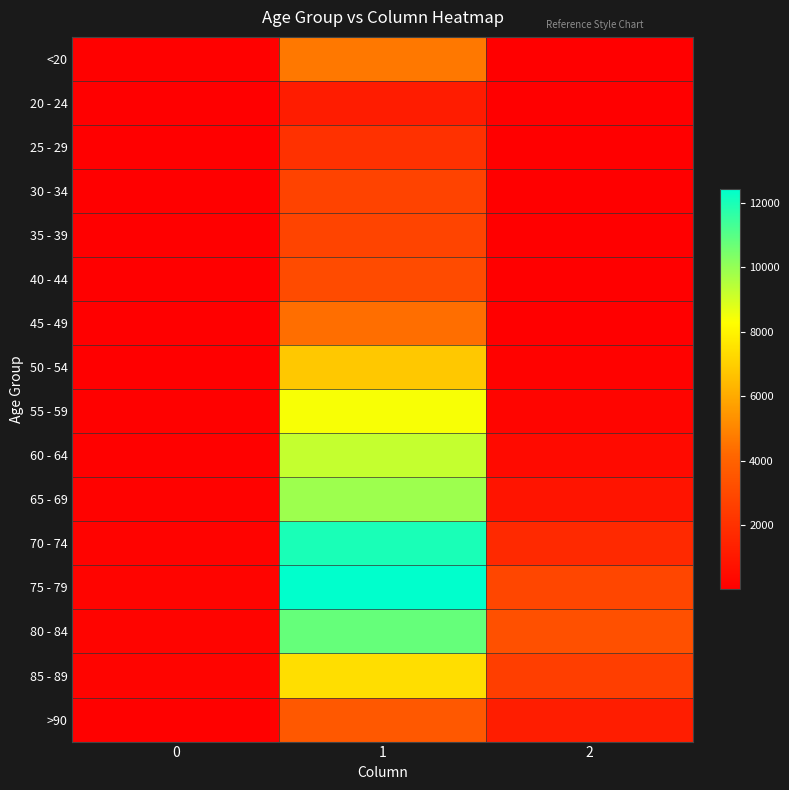

Which has a higher value, 1 or 0?

1